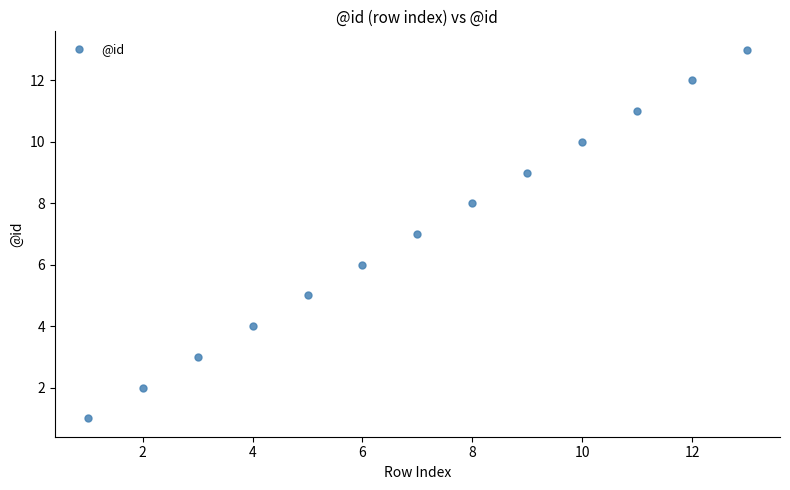

What is the range of X values (max minus min)?

12